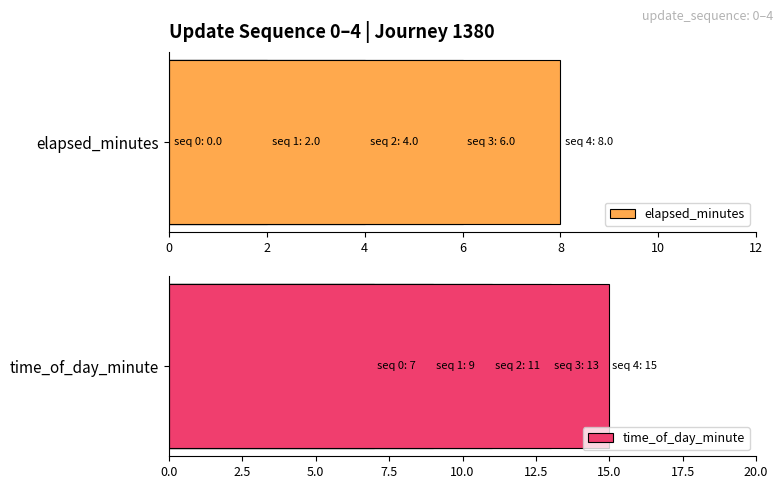

Reading left to right, what are all the values shown in this chart?

elapsed_minutes: 0=0	2=2	4=4	6=6	8=8
time_of_day_minute: 0=7	2=9	4=11	6=13	8=15